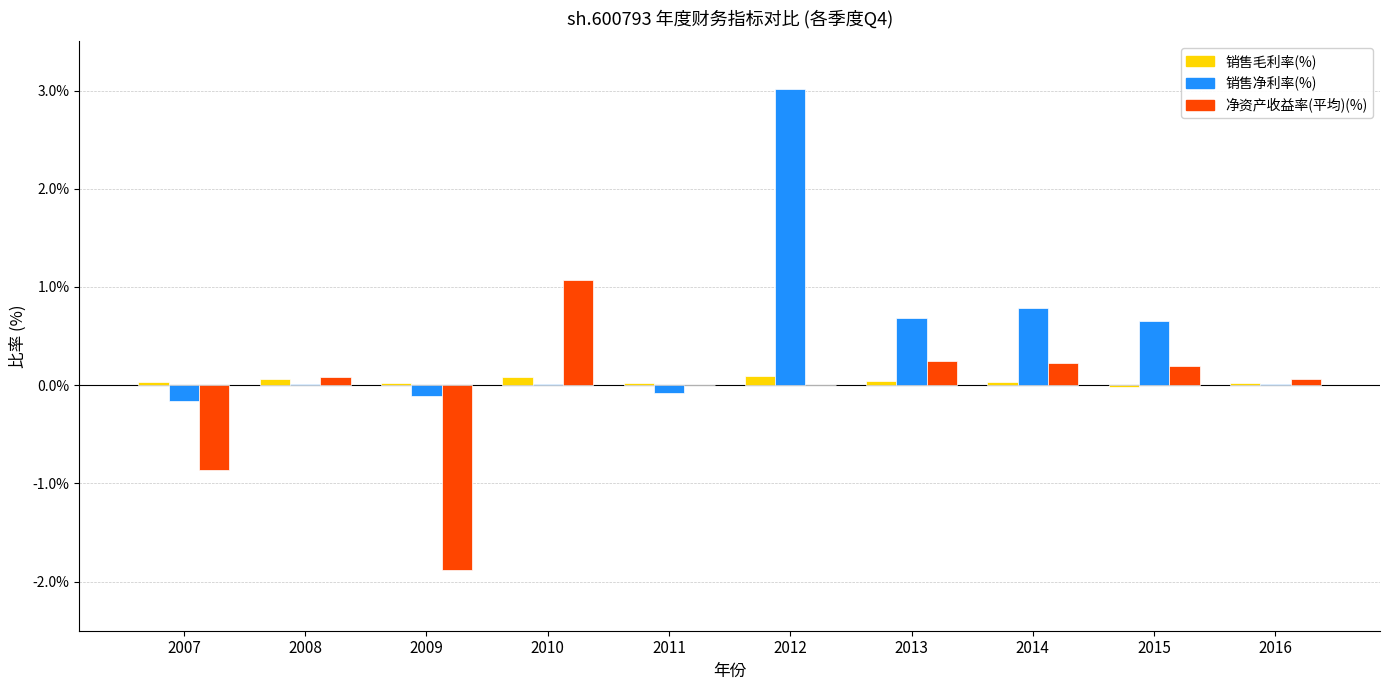

How many data points does each series have?

10